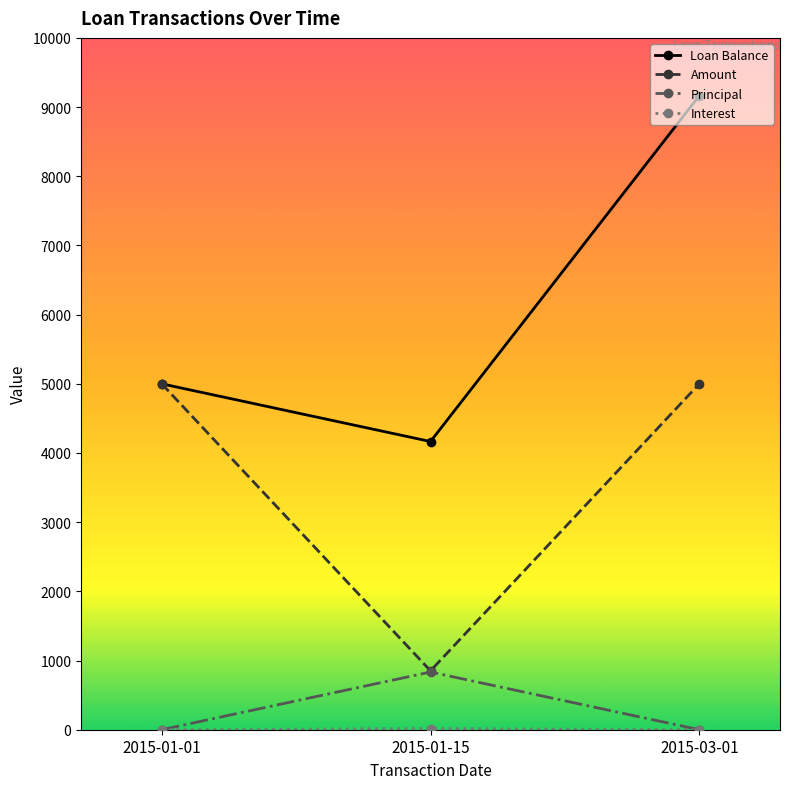

Which series has the largest total across all categories?

Loan Balance